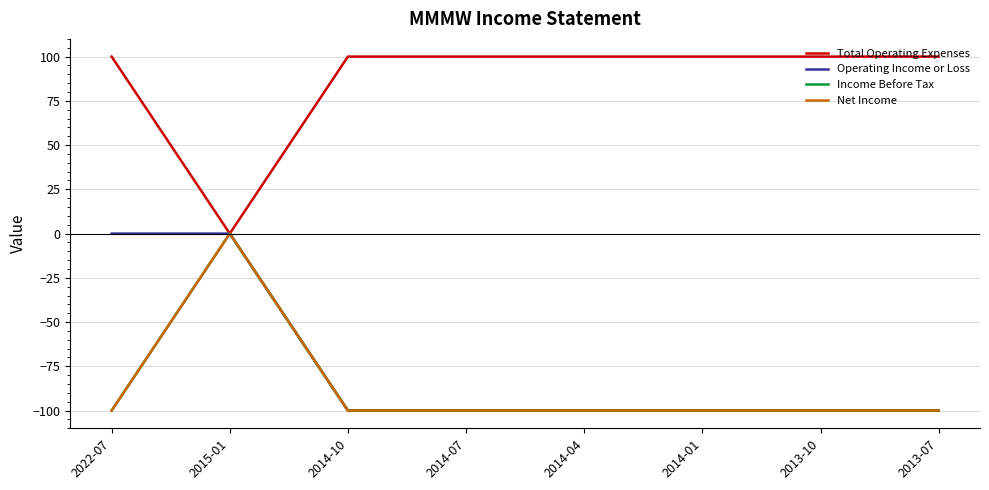

Reading left to right, what are all the values shown in this chart?

Total Operating Expenses: 2022-07=100	2015-01=0	2014-10=100	2014-07=100	2014-04=100	2014-01=100	2013-10=100	2013-07=100
Operating Income or Loss: 2022-07=0	2015-01=0	2014-10=-100	2014-07=-100	2014-04=-100	2014-01=-100	2013-10=-100	2013-07=-100
Income Before Tax: 2022-07=-100	2015-01=0	2014-10=-100	2014-07=-100	2014-04=-100	2014-01=-100	2013-10=-100	2013-07=-100
Net Income: 2022-07=-100	2015-01=0	2014-10=-100	2014-07=-100	2014-04=-100	2014-01=-100	2013-10=-100	2013-07=-100